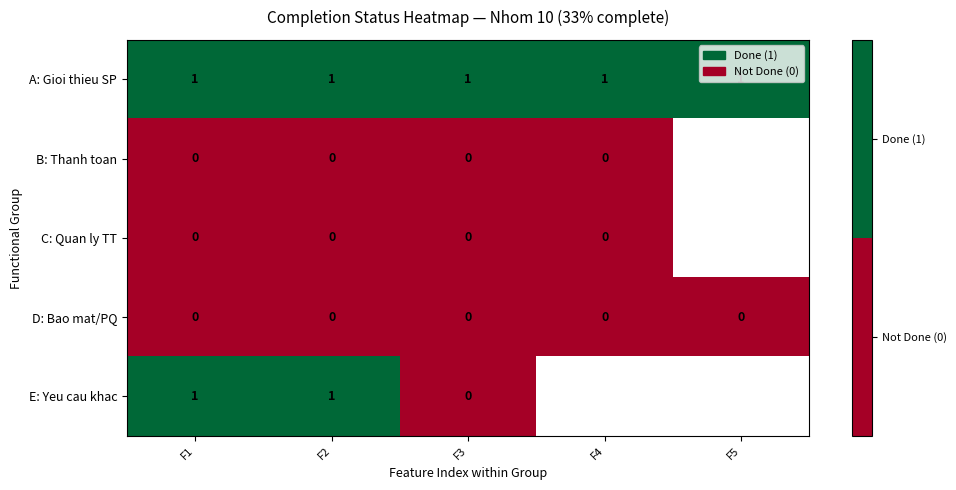

The A: Gioi thieu SP series shows 1 at F2. True or false?

True